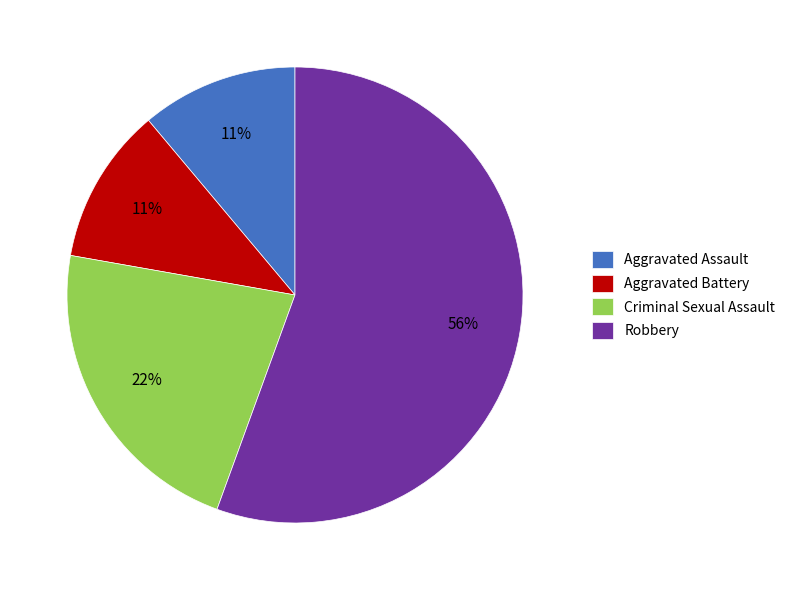

Which slice is the largest?

Robbery